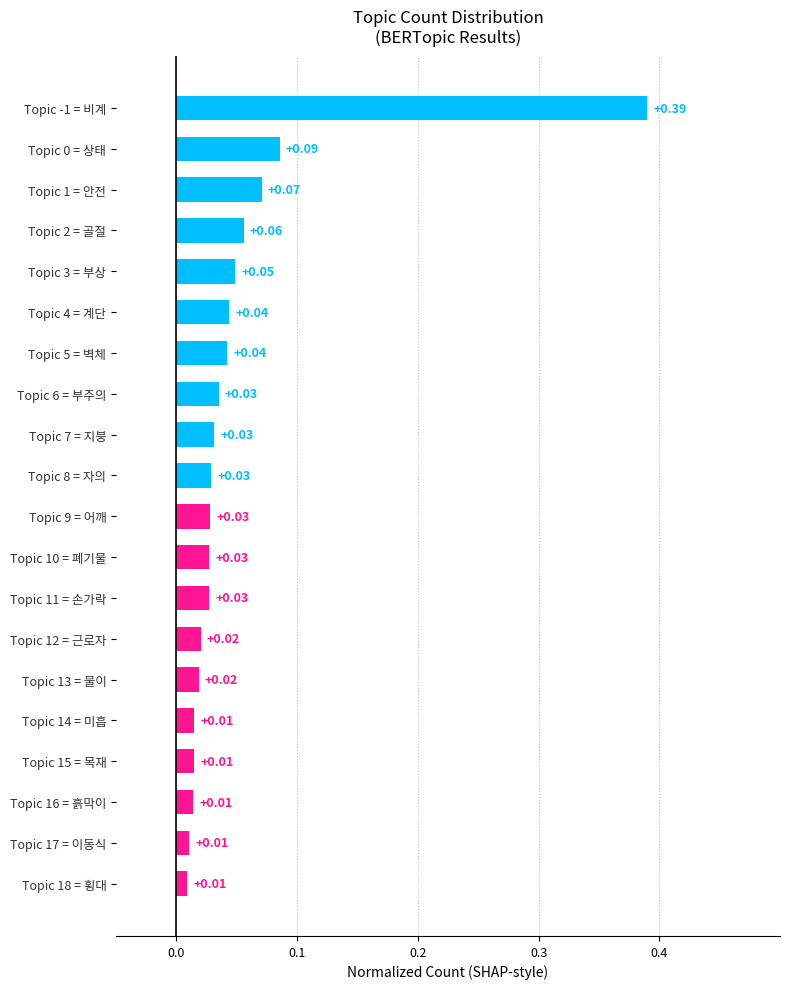

Does the chart contain stacked bars?

No